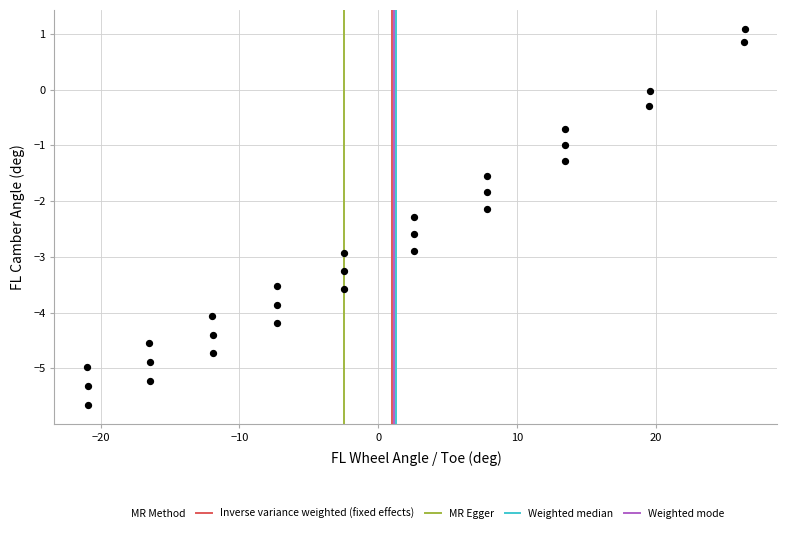

What is the range of Y values (max minus min)?

6.7